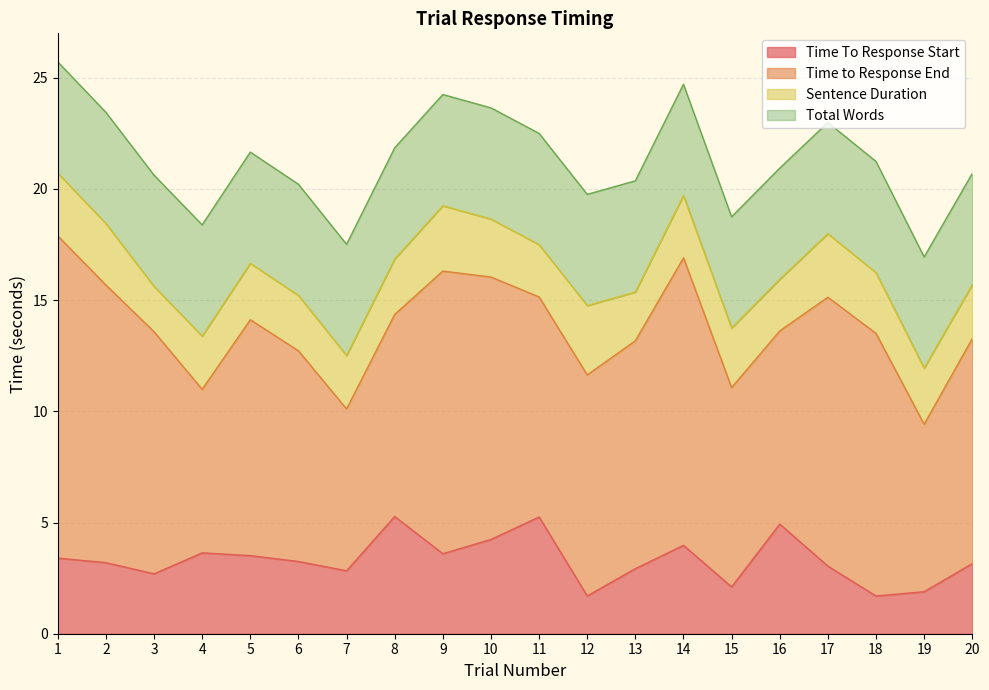

After their last crossing, which series has the higher values: Time To Response Start or Total Words?

Total Words